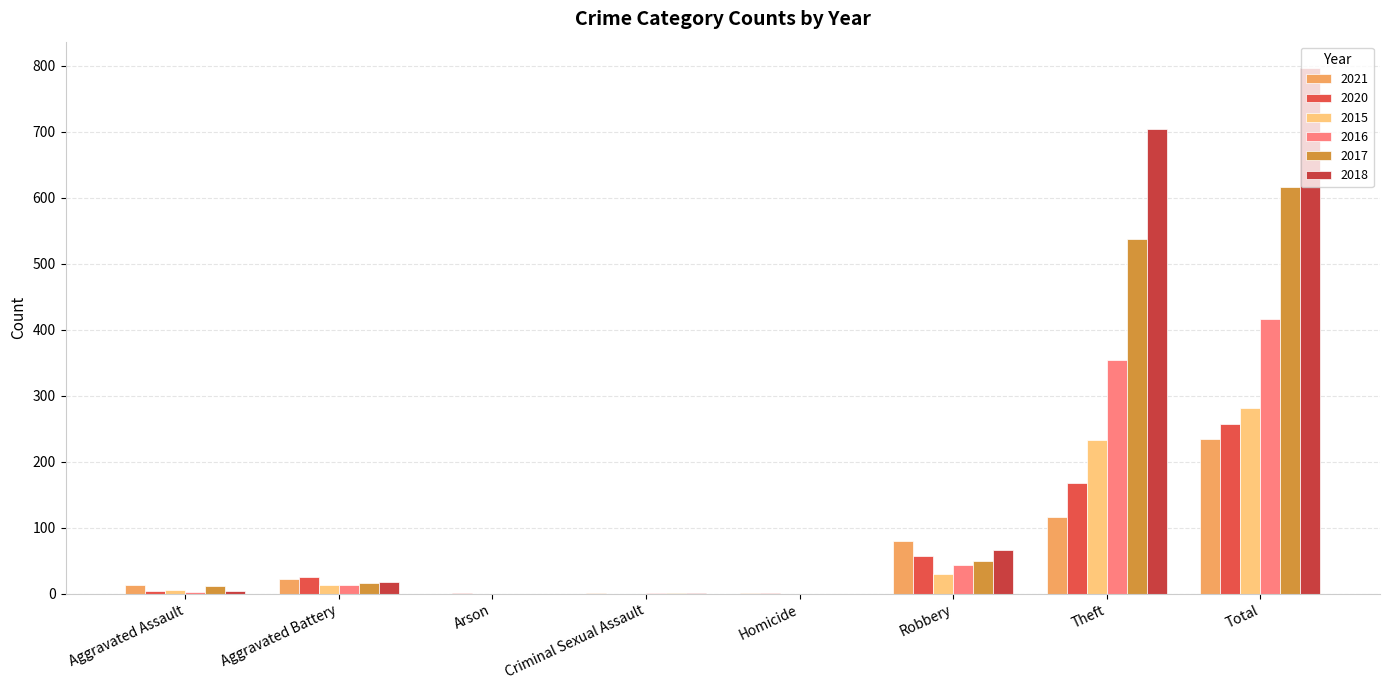

What is the label of the 7th bar from the left?

Theft